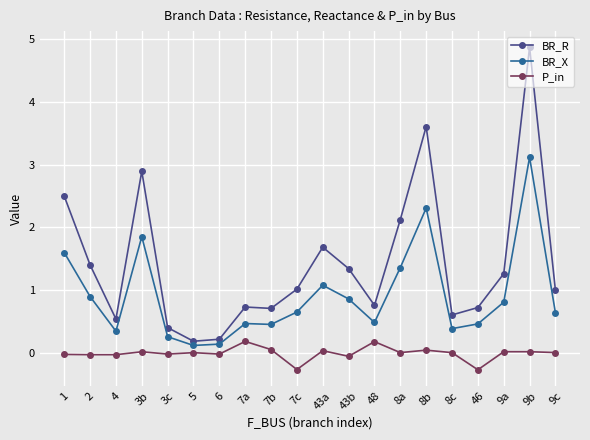

Where is the first local maximum for BR_X?

3b